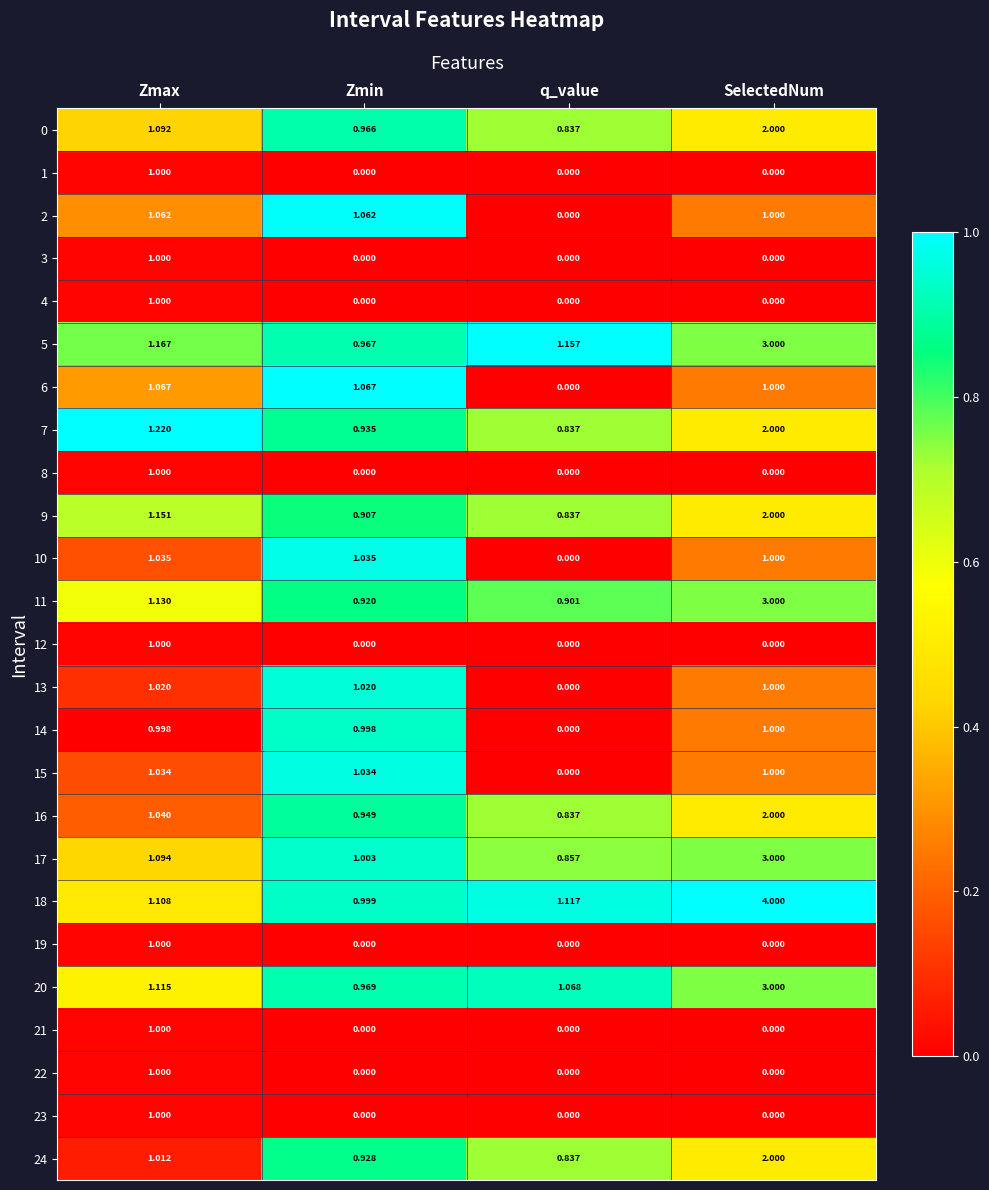

Where is 7 nearest to the value 1?

Zmin